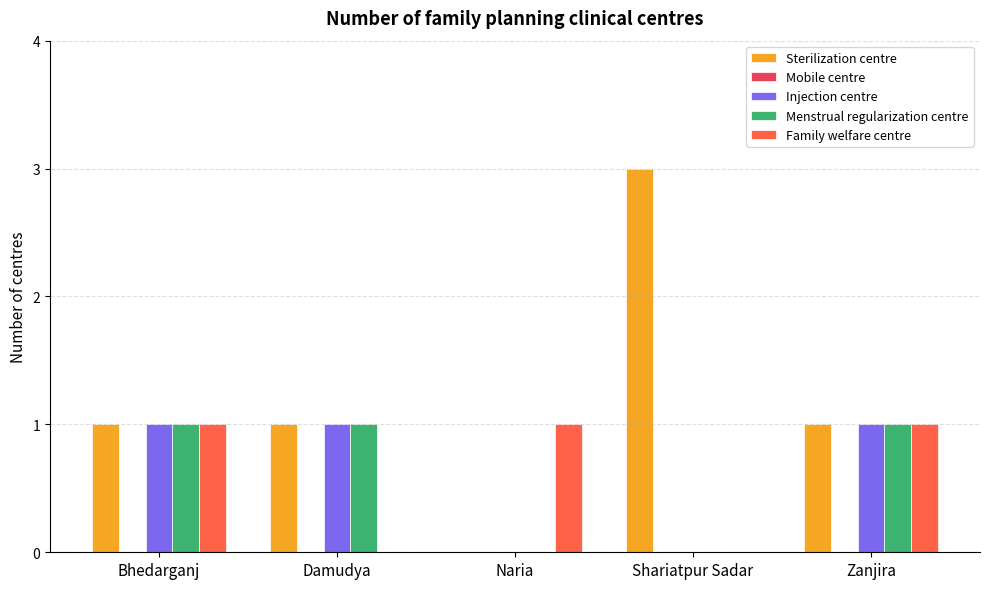

True or false: Family welfare centre has a value of 1 at Zanjira.

True